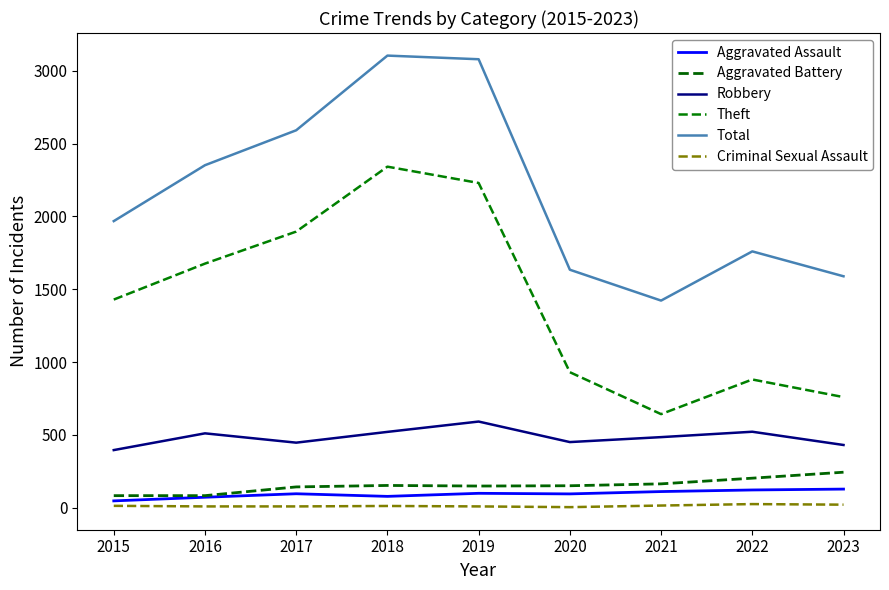

Is the value of Total at 2023 greater than the value of Criminal Sexual Assault at 2019?

Yes